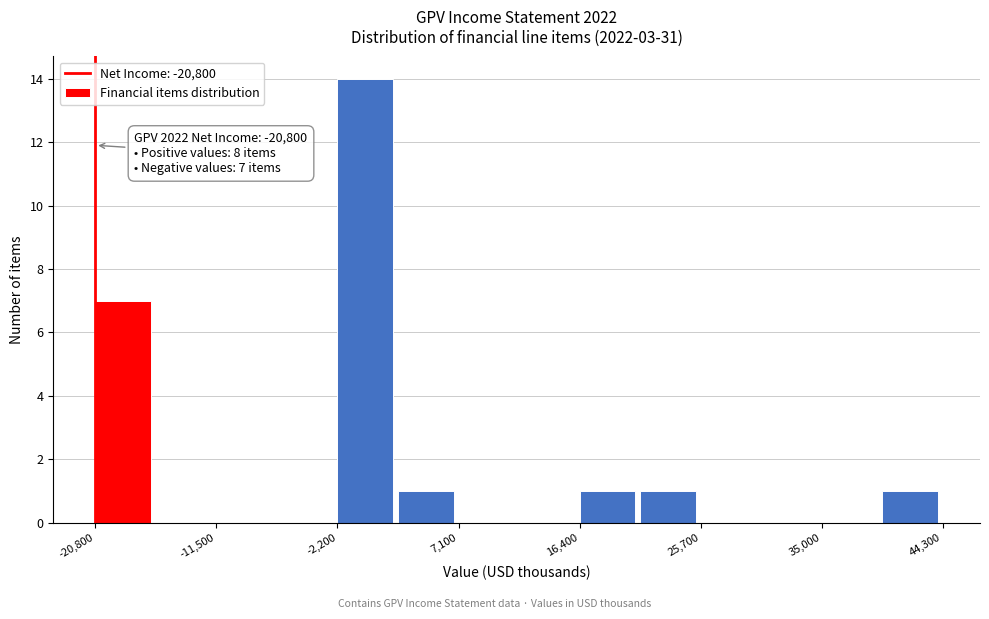

Which range on the x-axis has the tallest bar?

-2000 to 2000